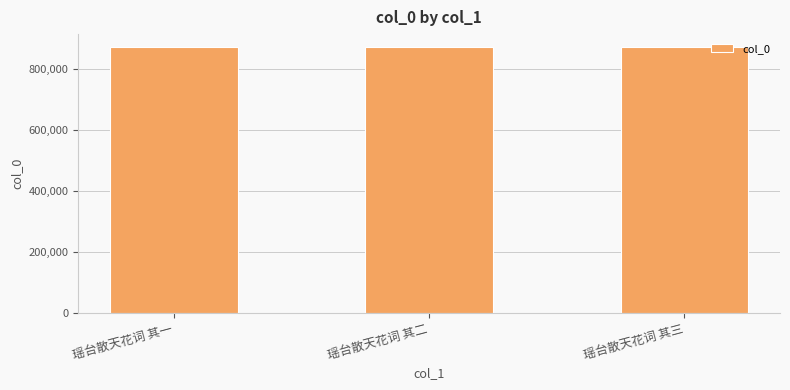

True or false: the data shows 870988 at 瑶台散天花词 其二.

True